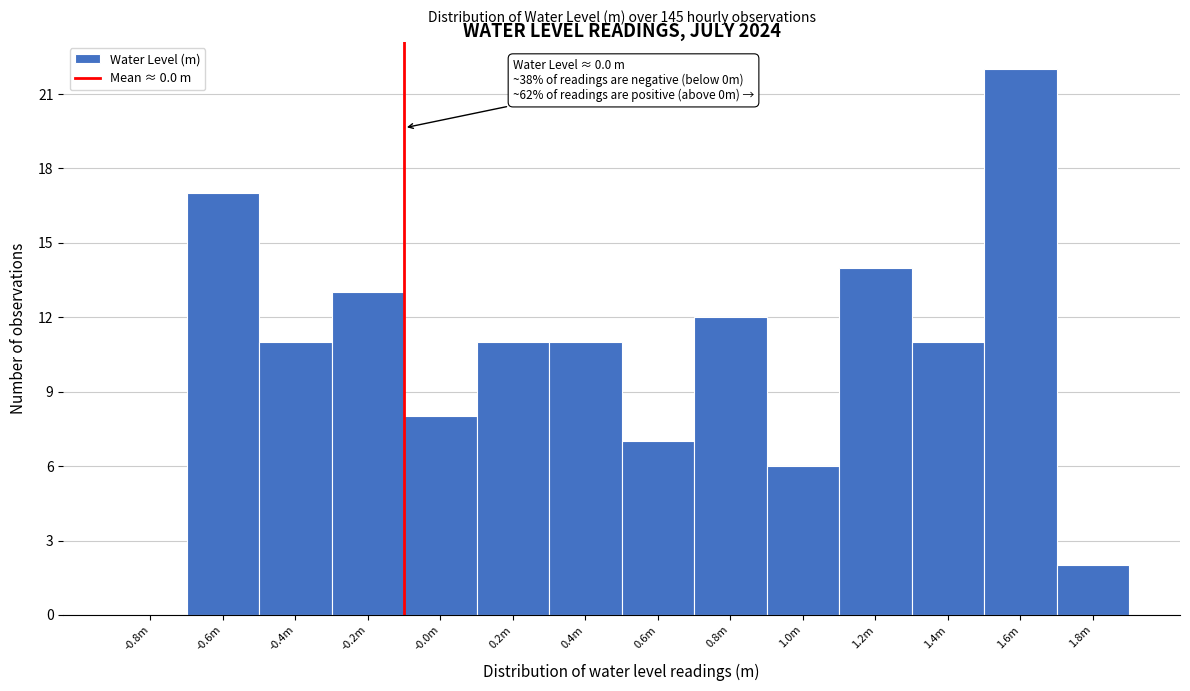

Reading left to right, extract all data points from this chart.

-0.8m=0	-0.6m=17	-0.4m=11	-0.2m=13	-0.0m=8	0.2m=11	0.4m=11	0.6m=7	0.8m=12	1.0m=6	1.2m=14	1.4m=11	1.6m=22	1.8m=2